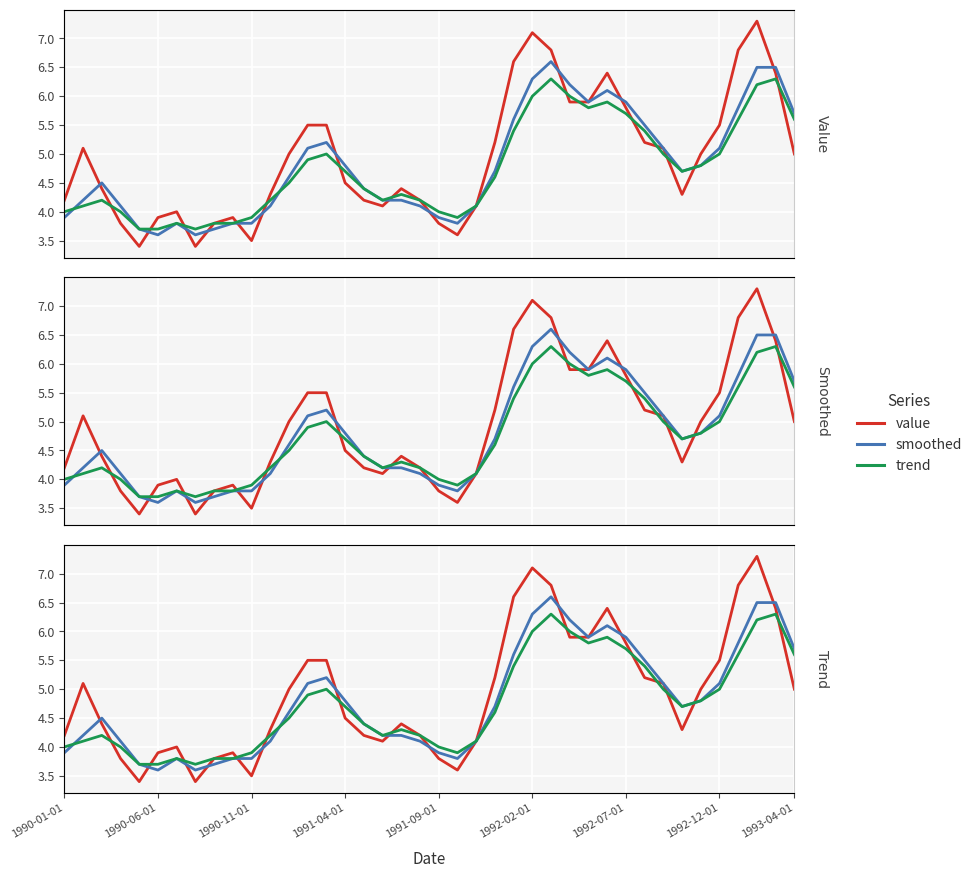

True or false: value has a value of 4.2 at 16.

True